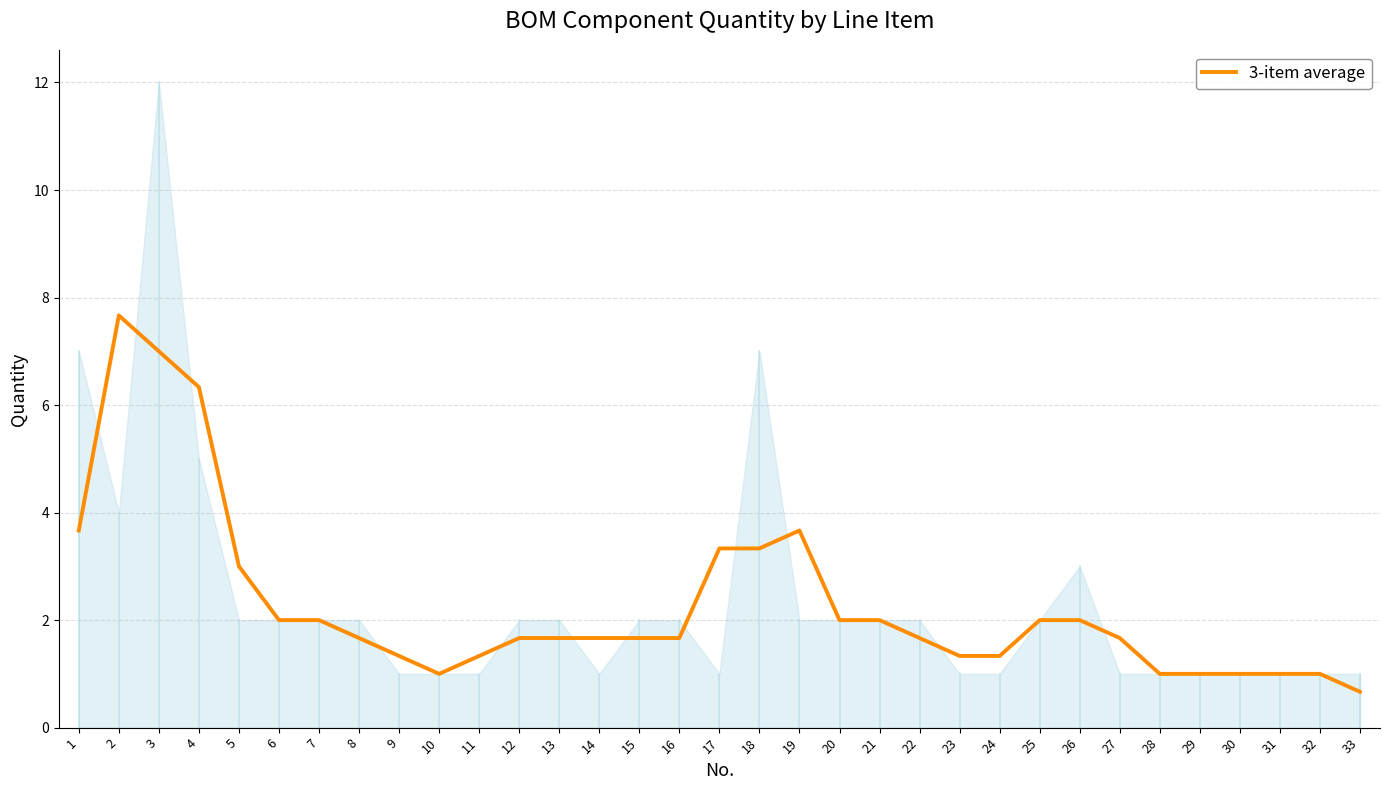

Which has a higher value, 12 or 28?

12